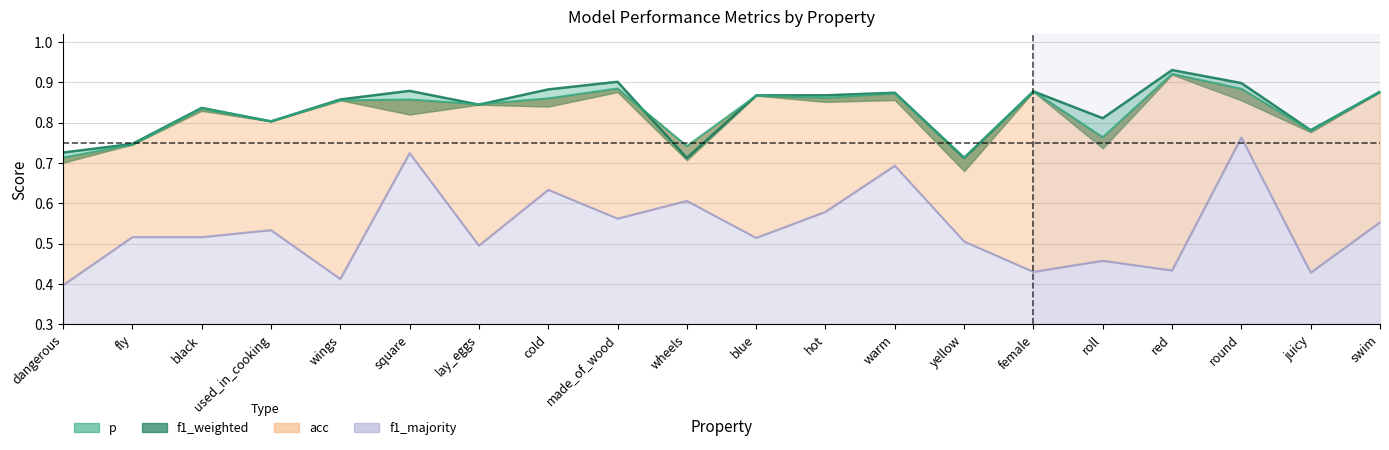

What is the difference between the maximum and minimum values in the f1_majority series?

0.4